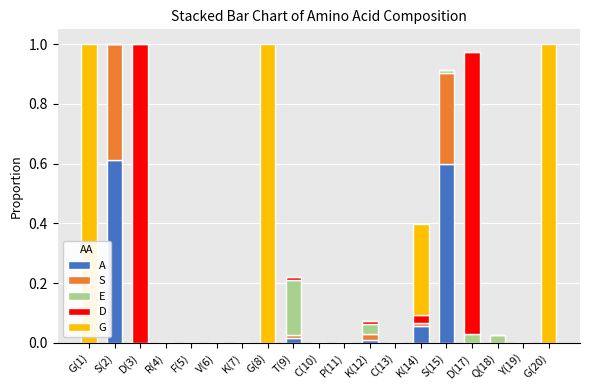

Rank the series by their maximum value, from highest to lowest.

D, G, A, S, E